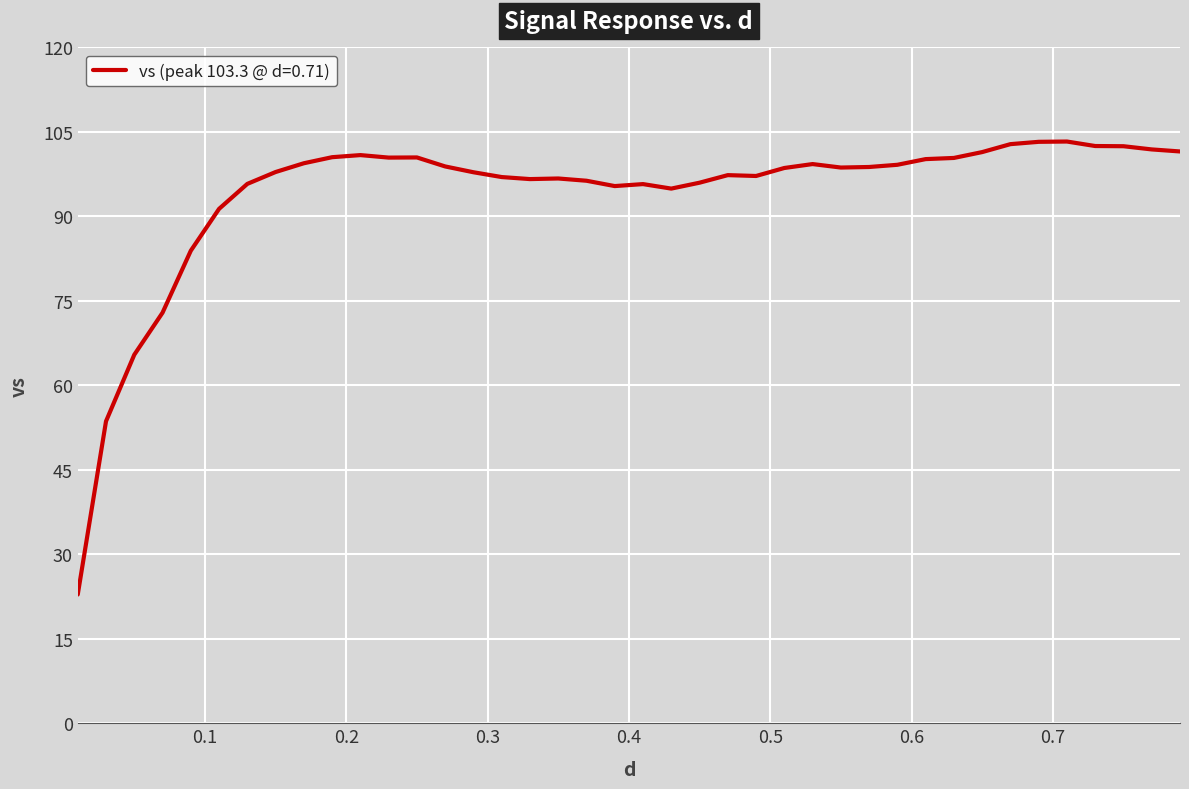

What is the maximum value shown in the chart?

103.3